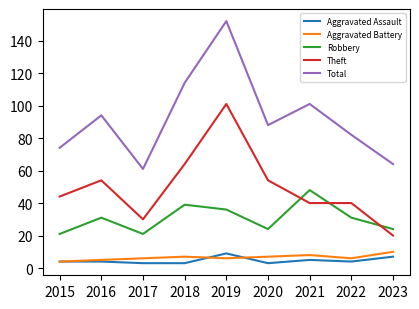

What is the difference between the Aggravated Assault values at 2019 and 2023?

2